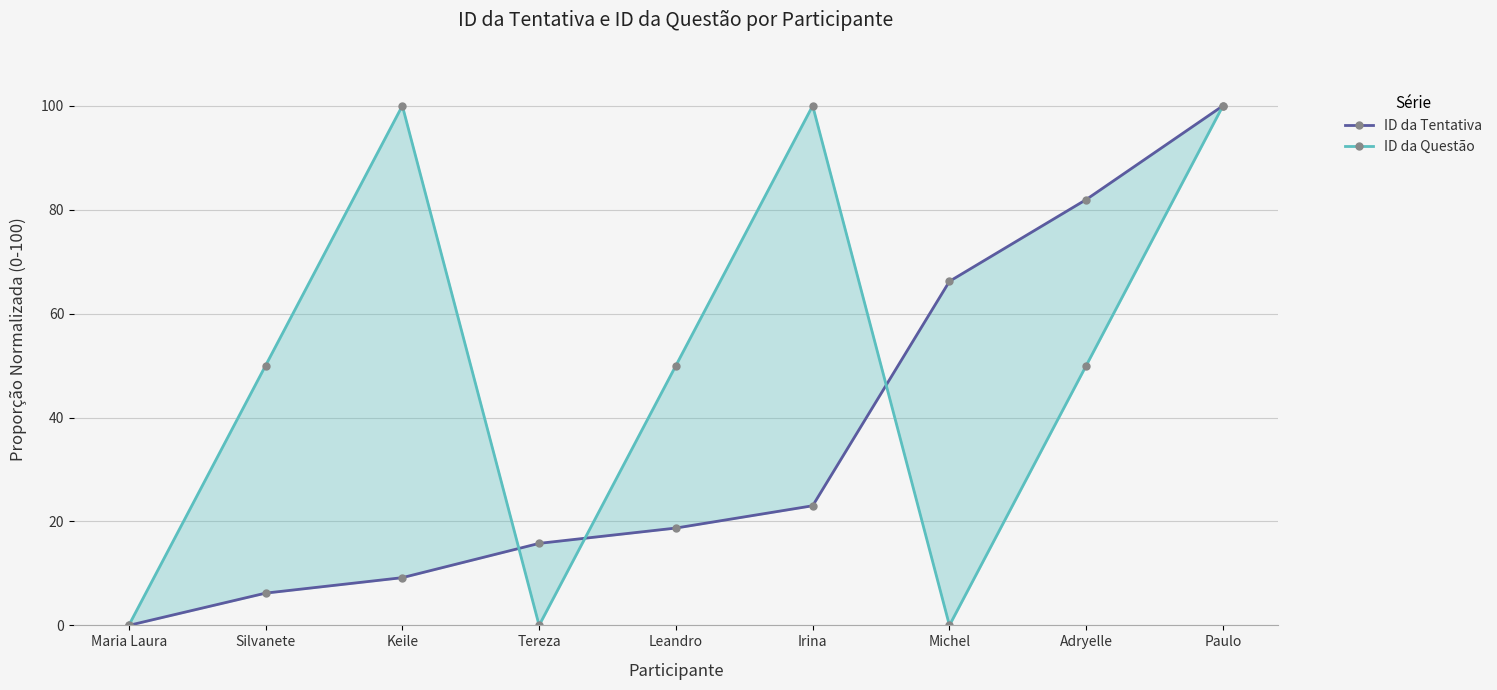

Is it true that ID da Questão equals 0.0 at Maria Laura?

True